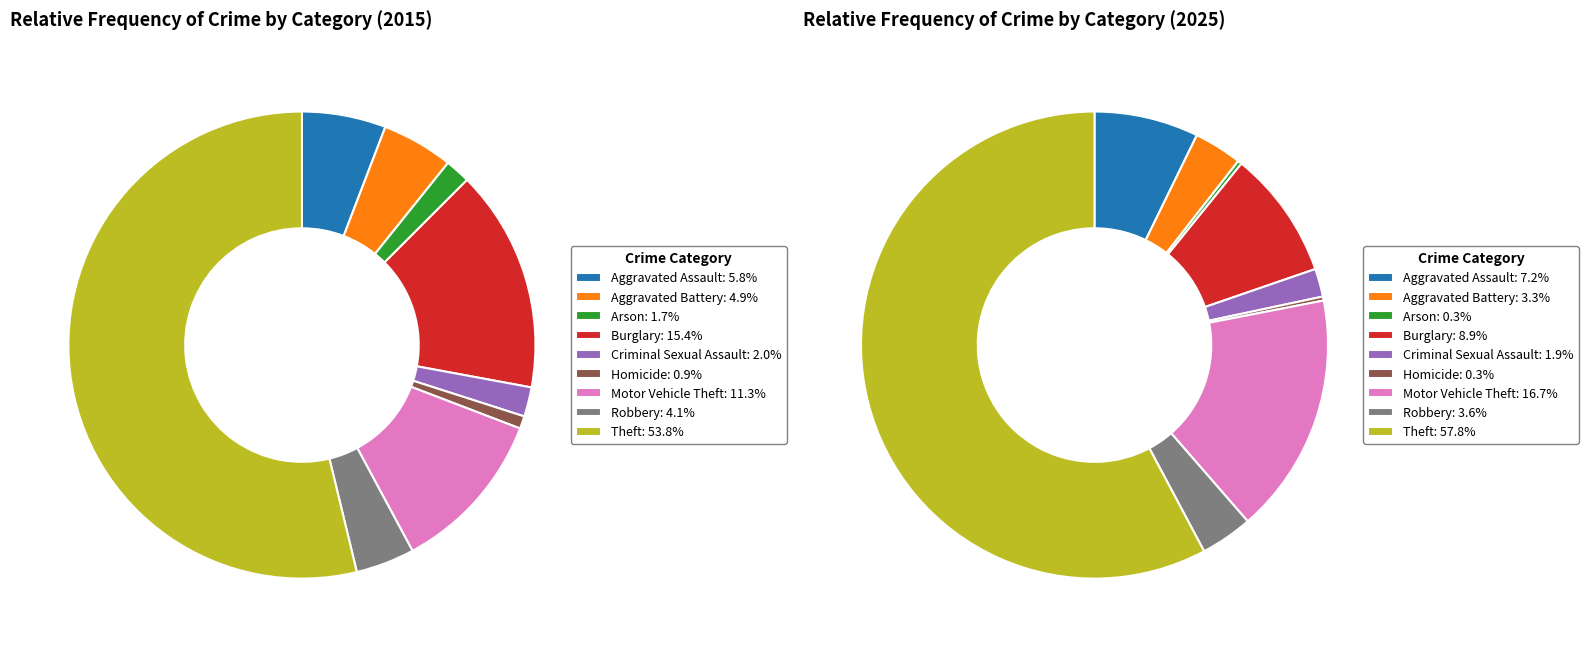

Is it true that 8 is 54% of the pie?

True